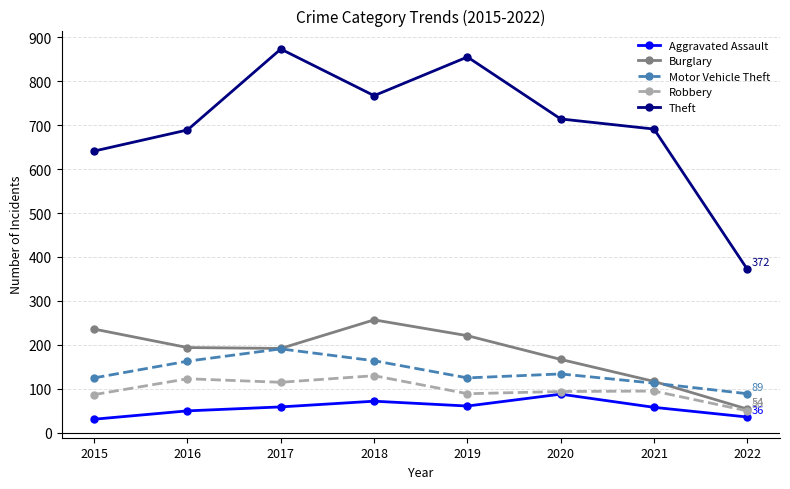

True or false: Burglary has more than 2 interior local peaks.

False